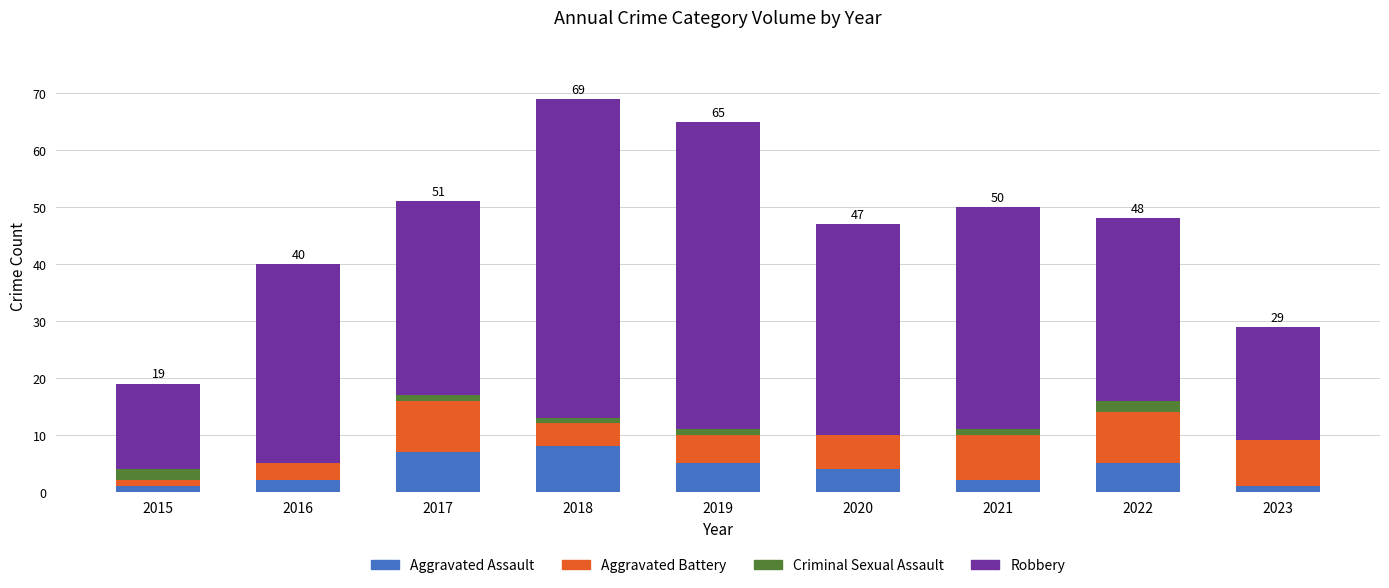

True or false: Aggravated Assault has a value of 5 at 2019.

True